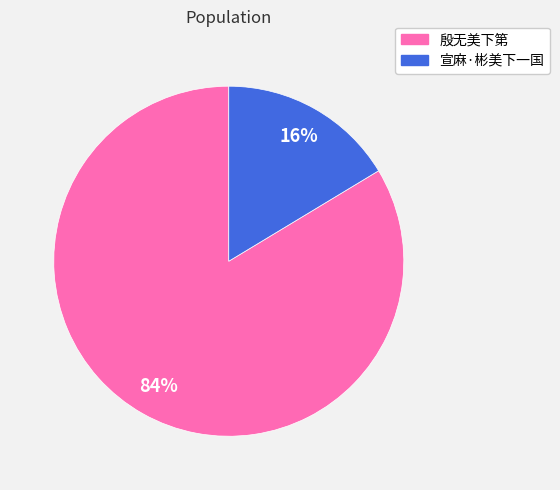

Which has a higher value, 殷无美下第 or 宣麻·彬美下一国?

殷无美下第